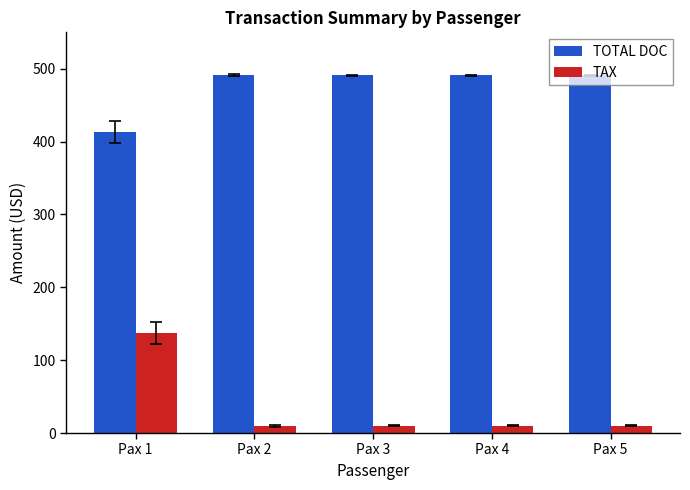

True or false: TOTAL DOC has a value of 412.9 at Pax 1.

True